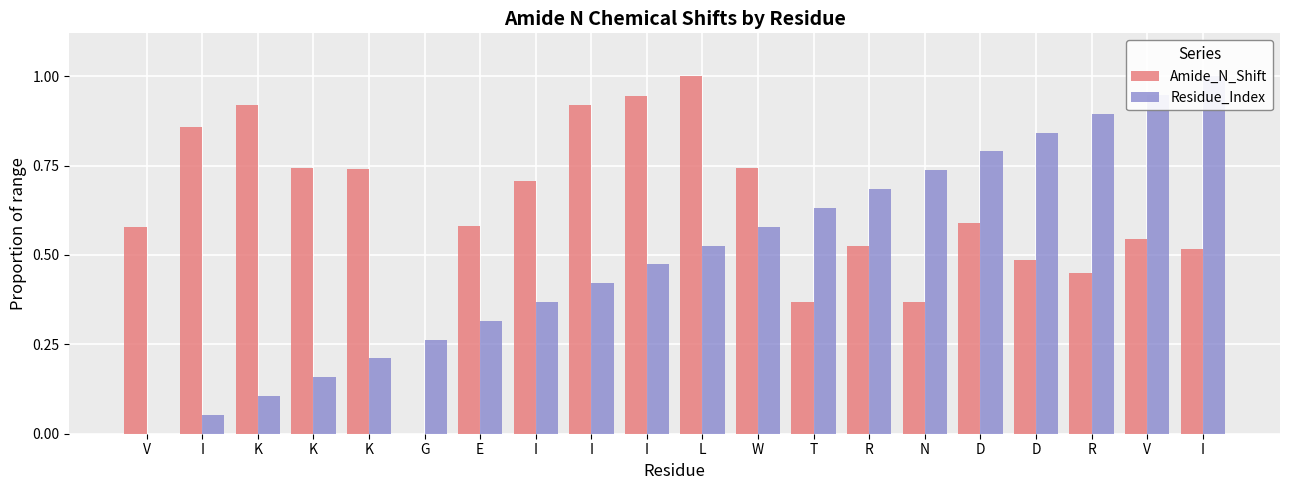

What is the difference between the maximum and second lowest values in the Residue_Index series?

0.9